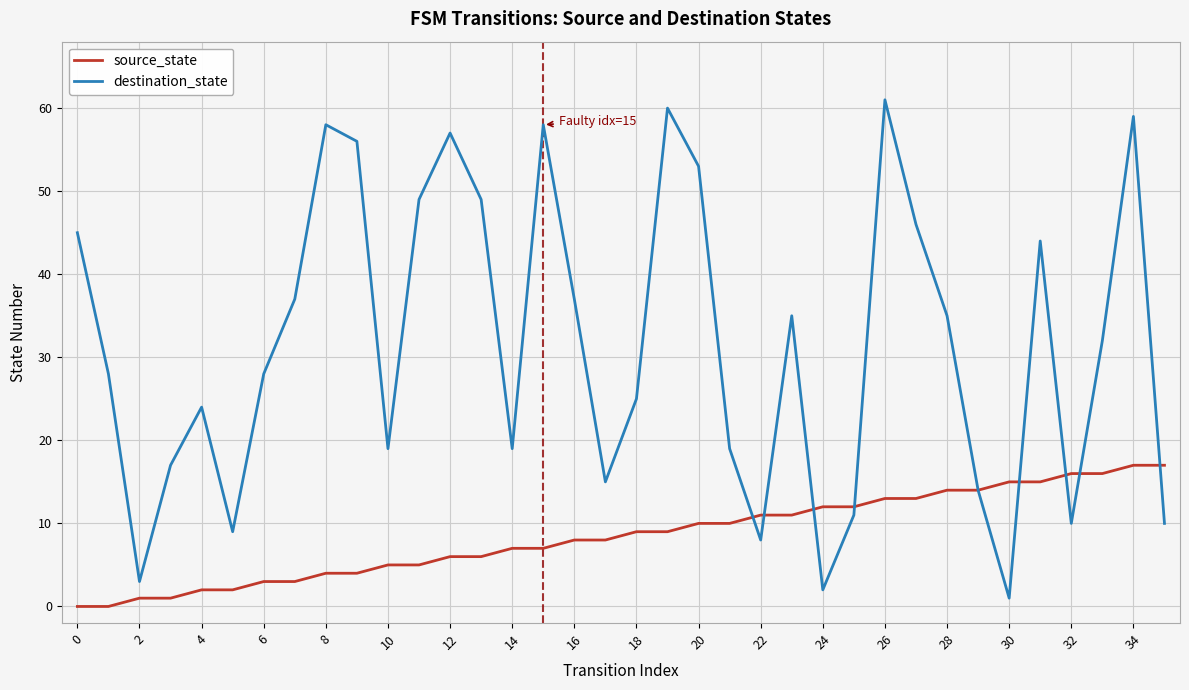

What is the maximum value shown in the chart?

61